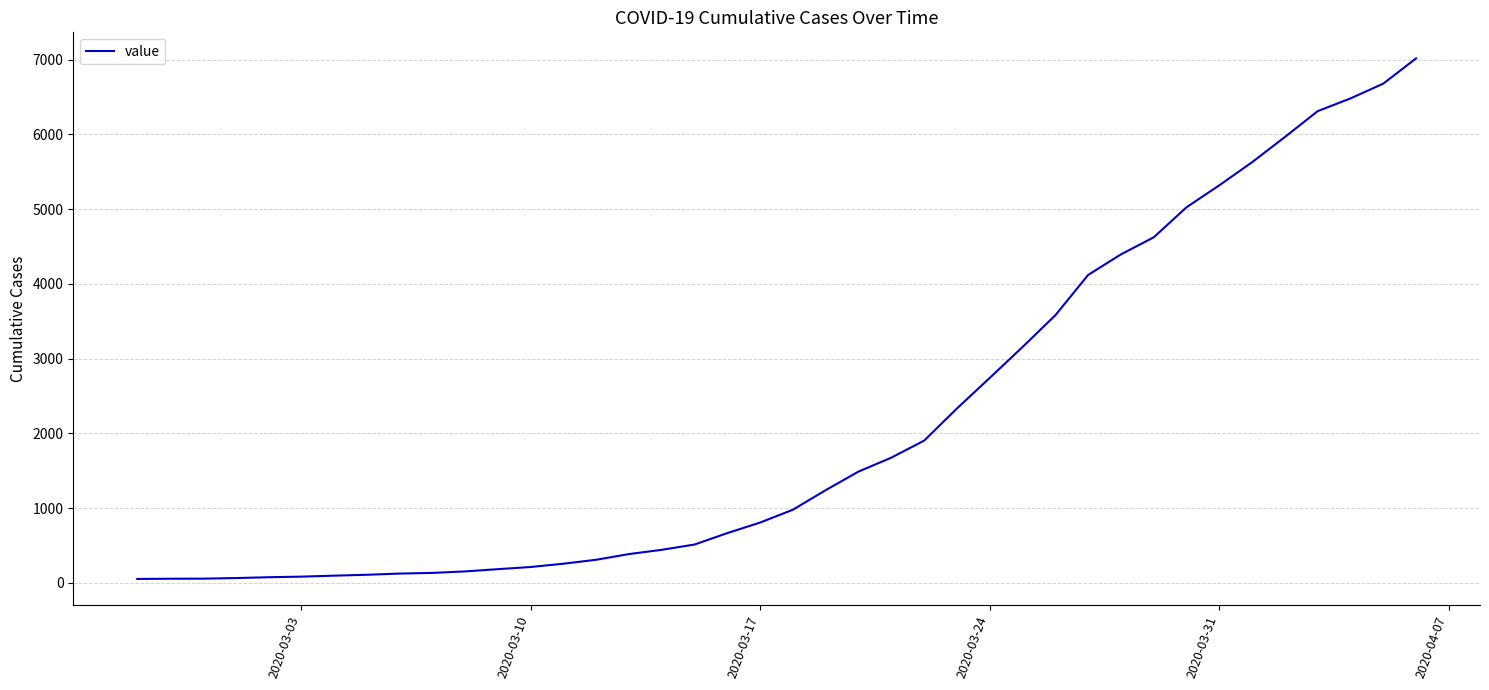

How many lines are shown in the chart?

1